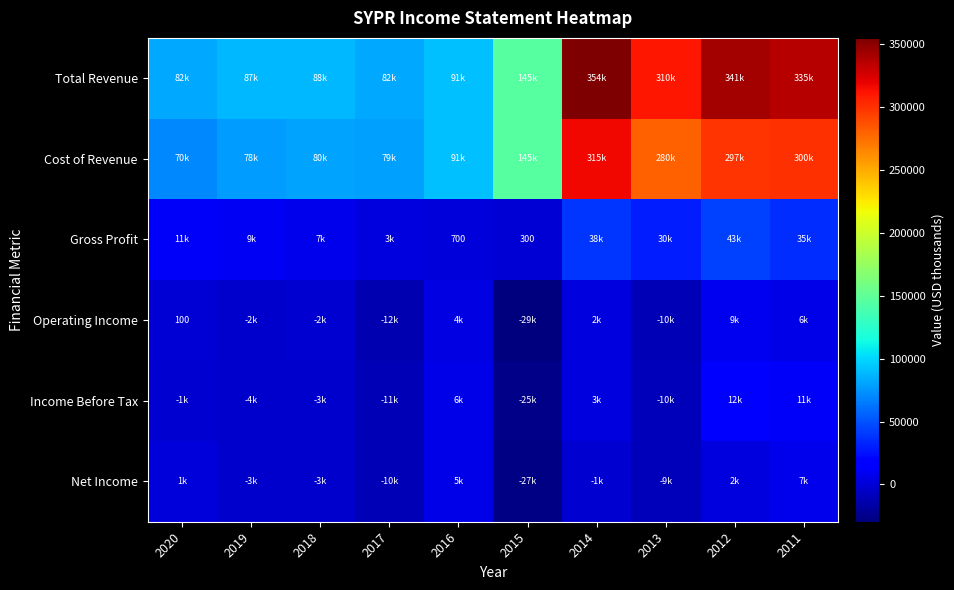

Read the Gross Profit value at 2019, to the nearest 10.

9900